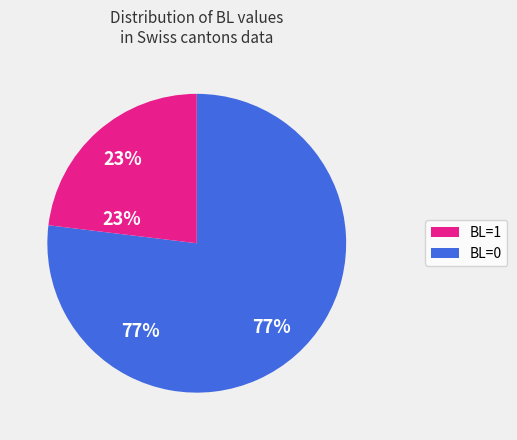

Does any single category account for the majority?

Yes